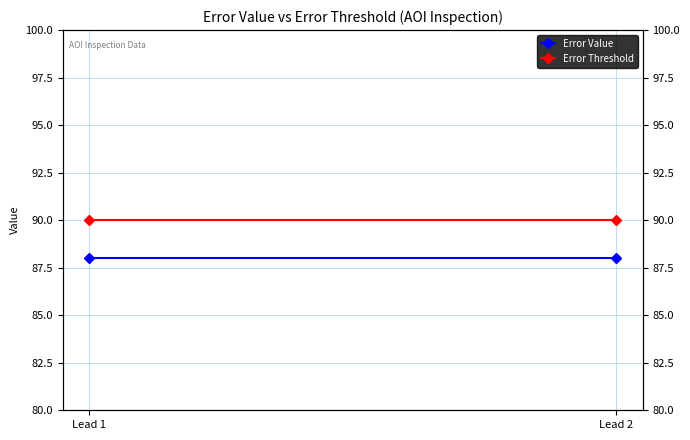

What is the difference between the highest and lowest values at Lead 1?

2